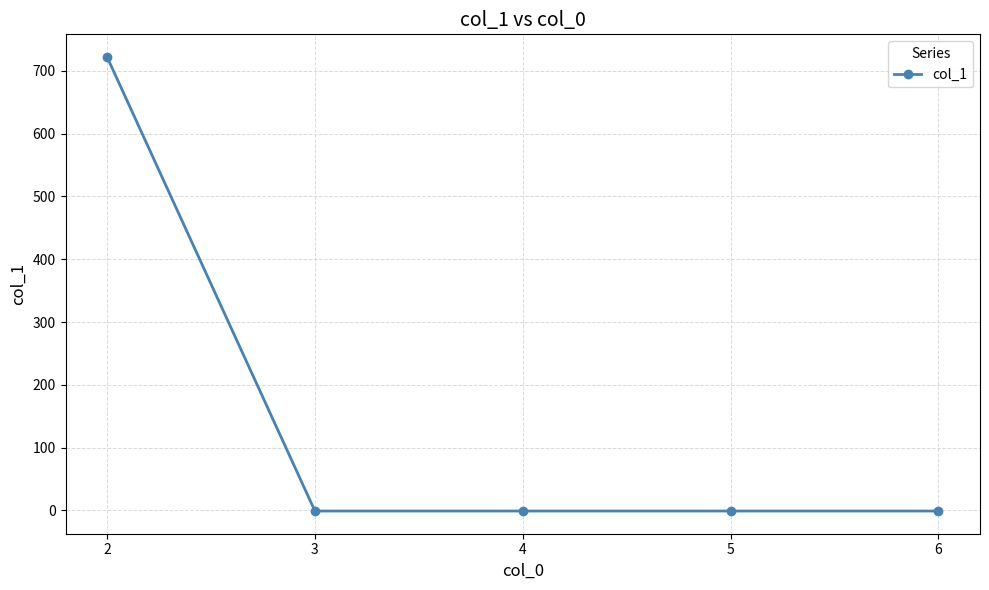

What is the maximum value shown in the chart?

722